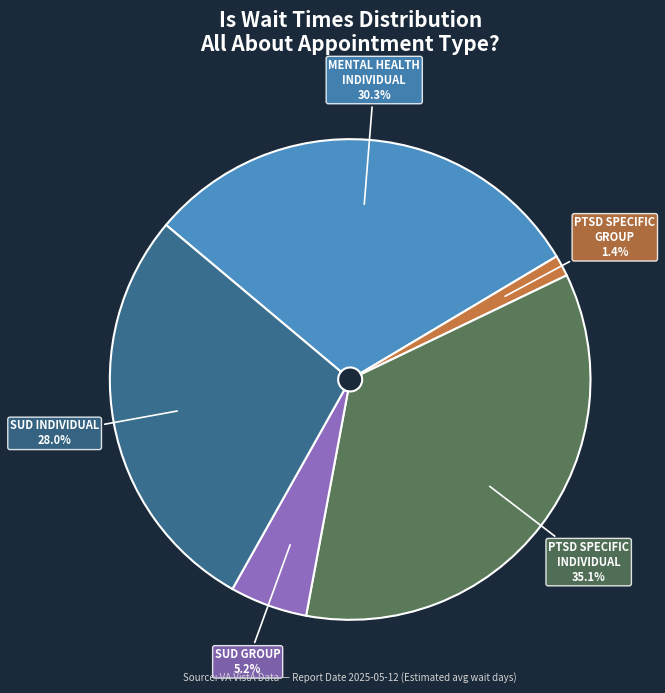

To the nearest percent, what is the average slice percentage?

20%